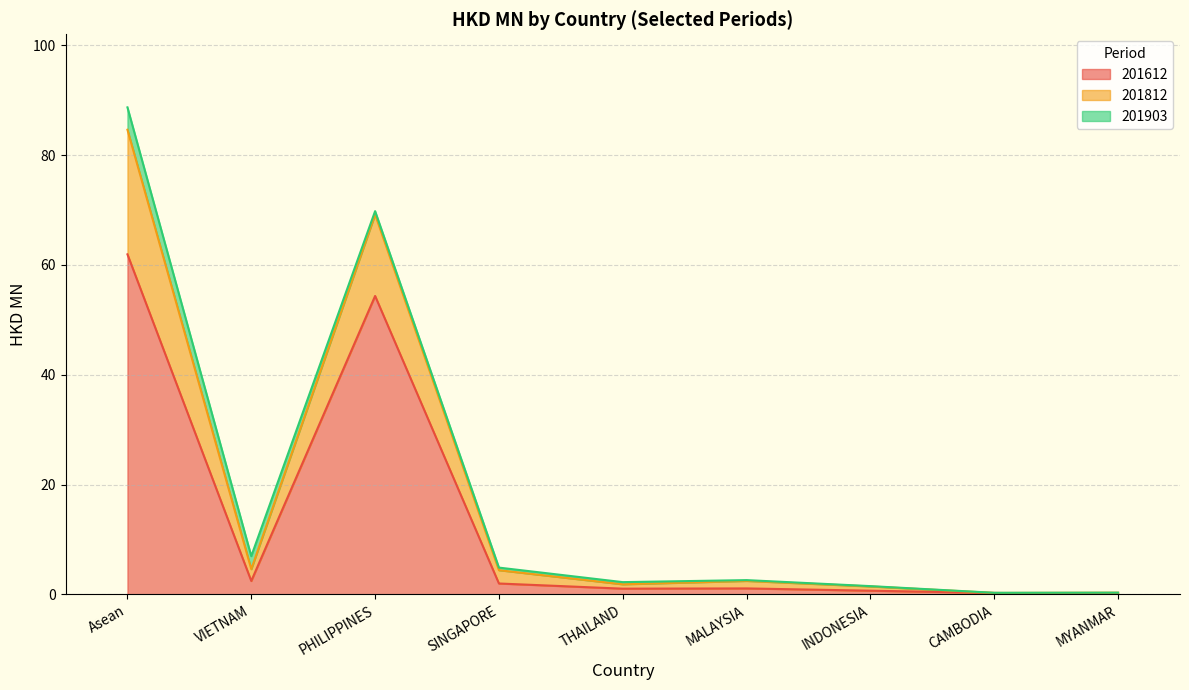

At which label is 201612 closest to 30?

PHILIPPINES